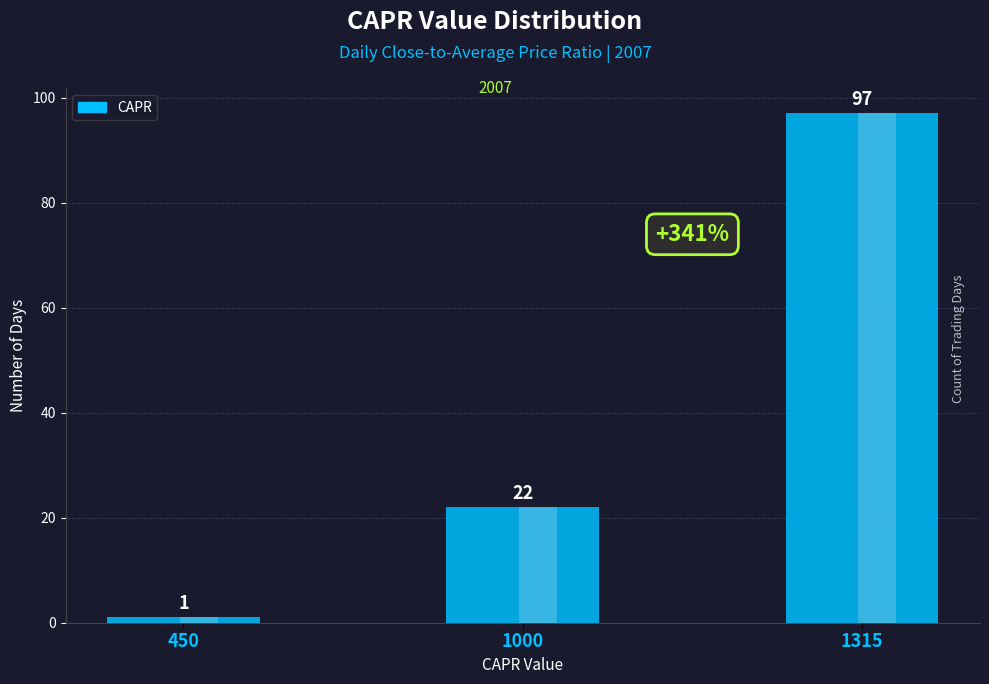

Is it true that the value at 450 is 1?

True